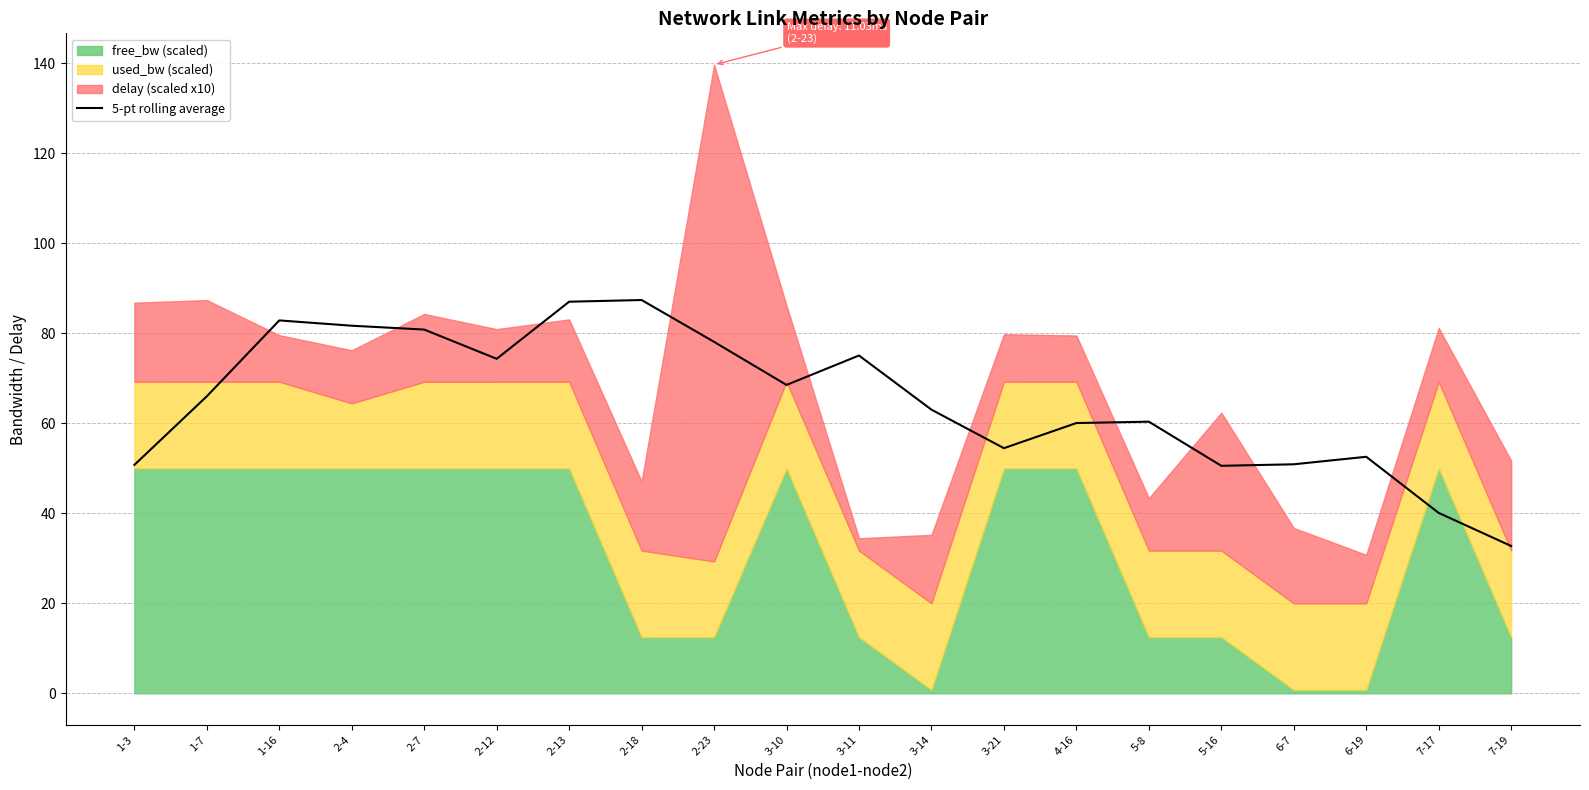

Rank the categories by value from lowest to highest.

7-19, 7-17, 5-16, 1-3, 6-7, 6-19, 3-21, 4-16, 5-8, 3-14, 1-7, 3-10, 2-12, 3-11, 2-23, 2-7, 2-4, 1-16, 2-13, 2-18